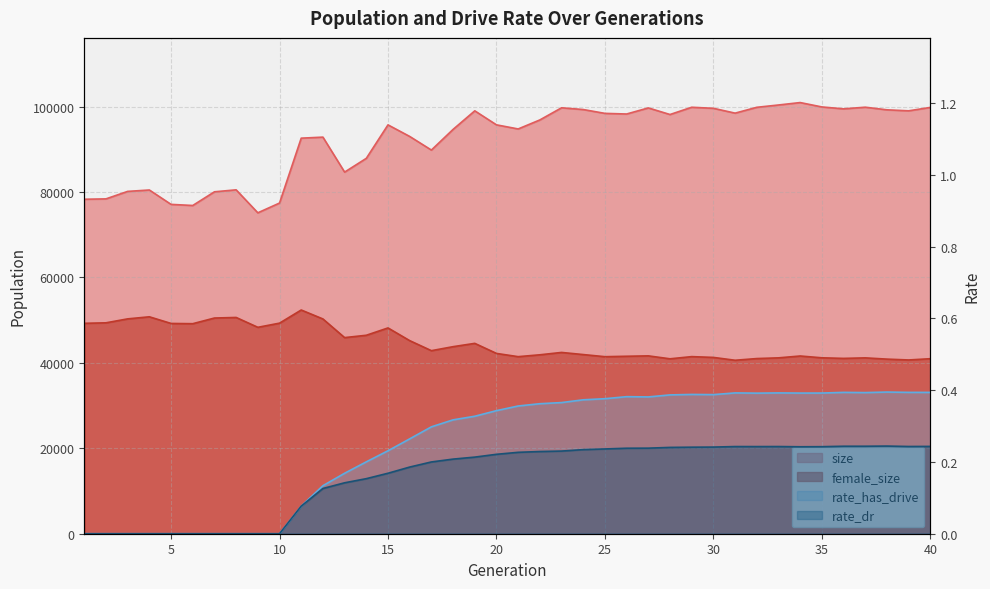

What is the difference between the highest and lowest values at 10?

77418.0